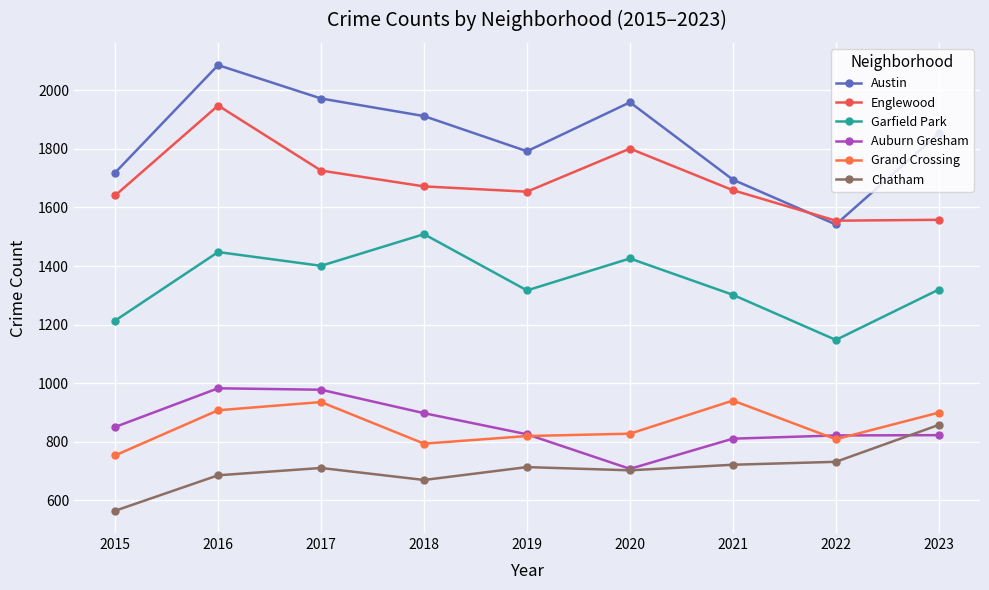

Which series has the largest total across all categories?

Austin